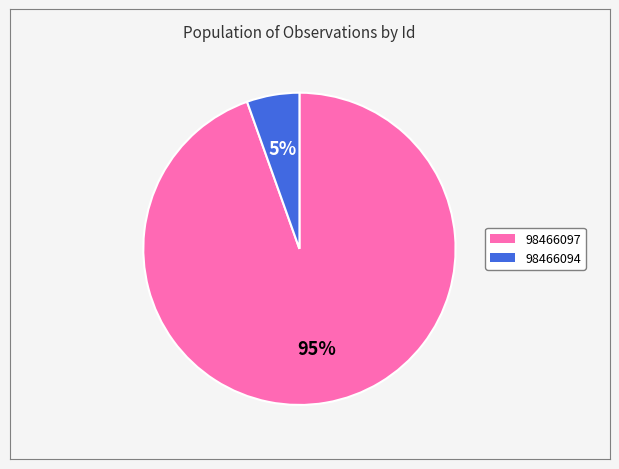

To the nearest percent, what is the average slice percentage?

50%